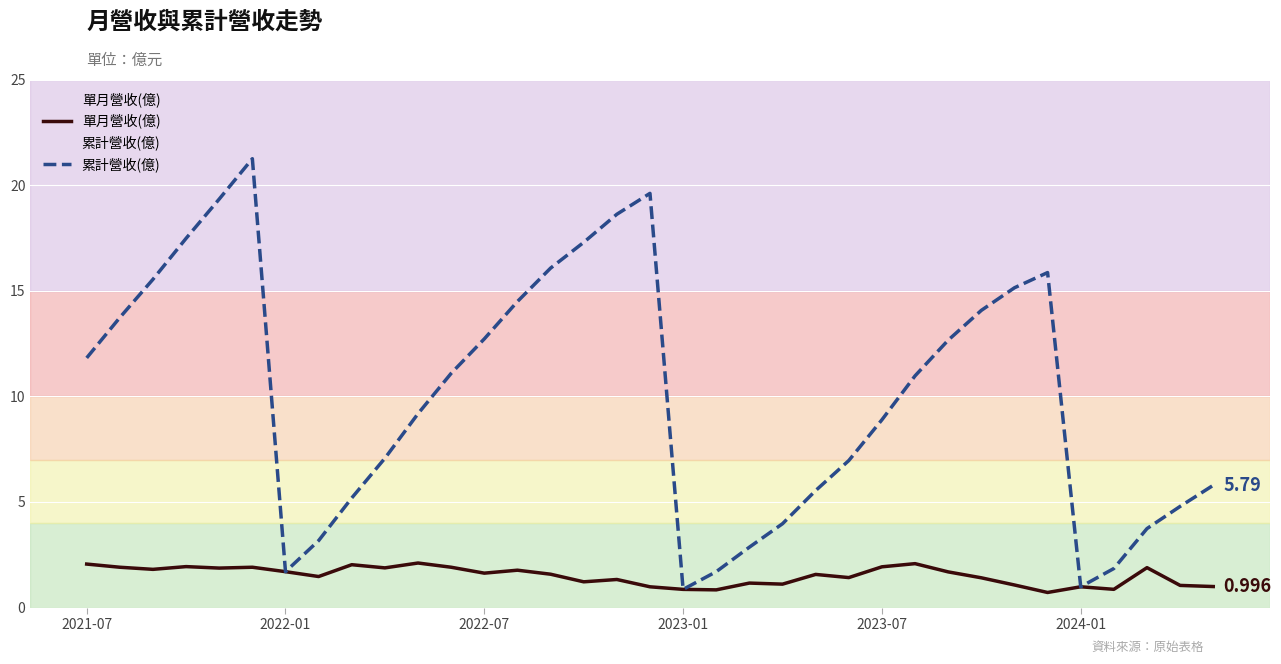

What are all the series names shown in the legend?

單月營收(億), 累計營收(億)